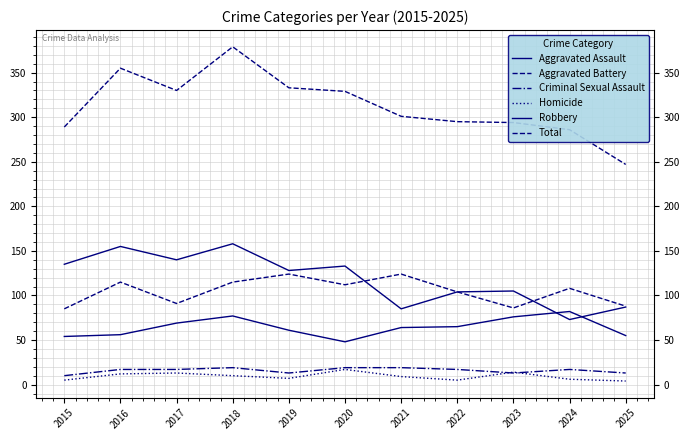

What is the highest value of the Criminal Sexual Assault series?

19